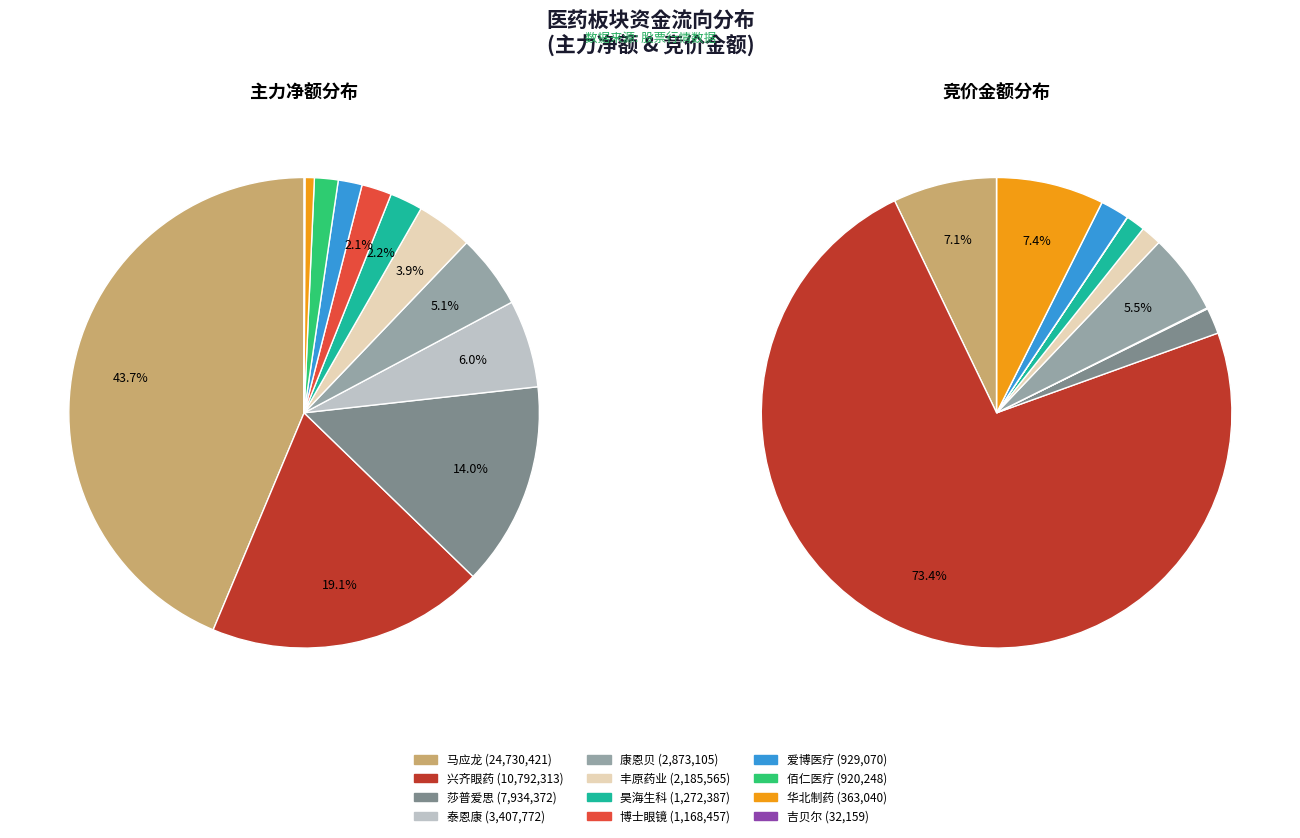

Between 兴齐眼药 and 爱博医疗, which is larger?

兴齐眼药